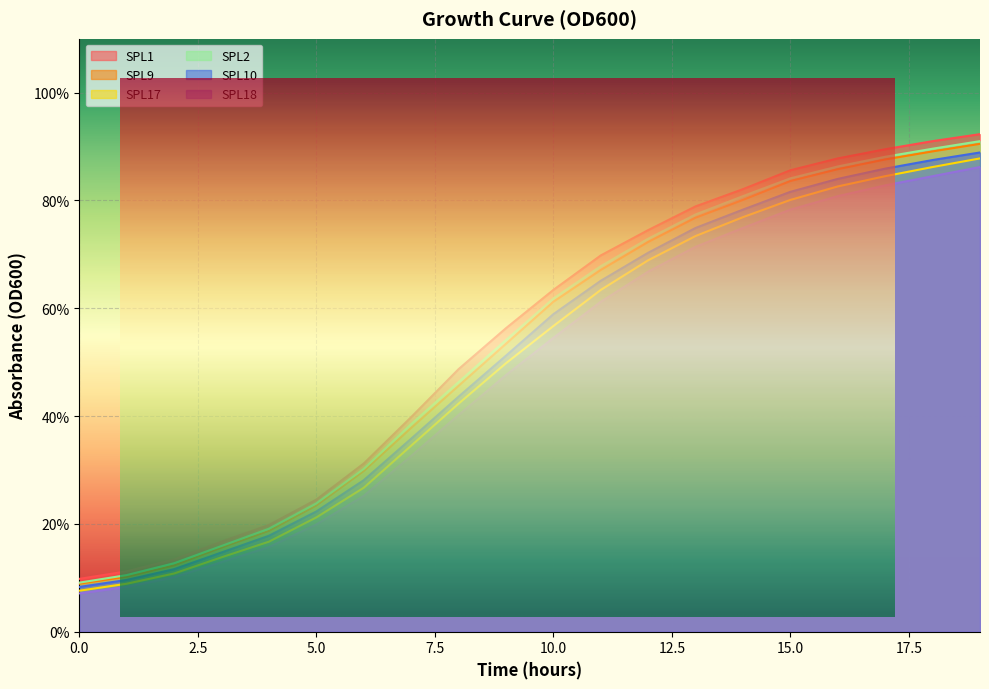

True or false: SPL1 has a value of 0.3 at 15.

False